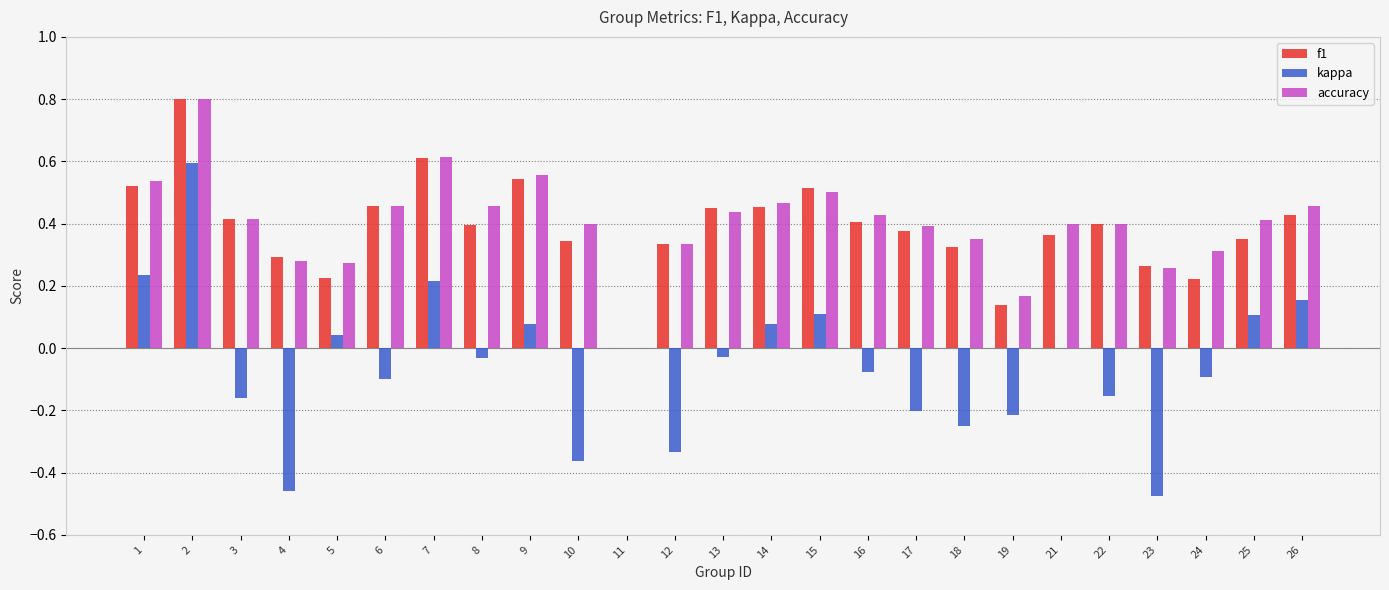

What are all the series names shown in the legend?

f1, kappa, accuracy